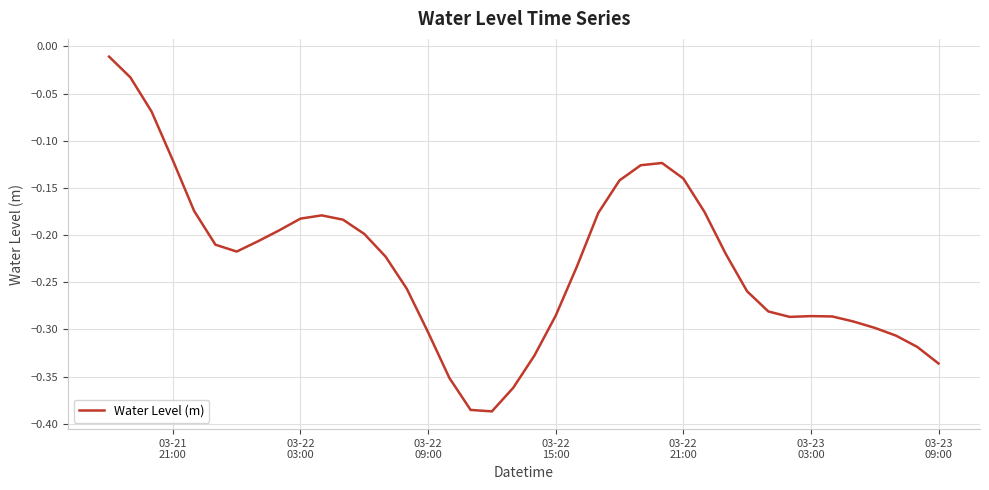

What is the difference between the maximum and minimum values?

0.4